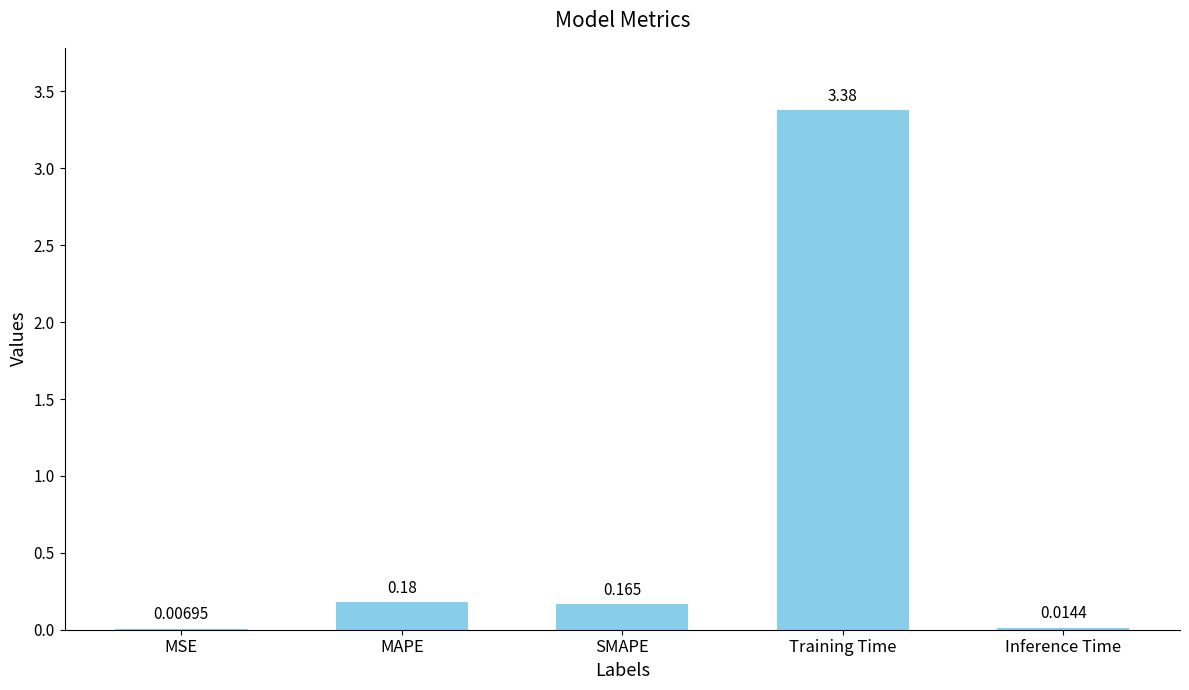

Where is the data nearest to the value 1?

MAPE